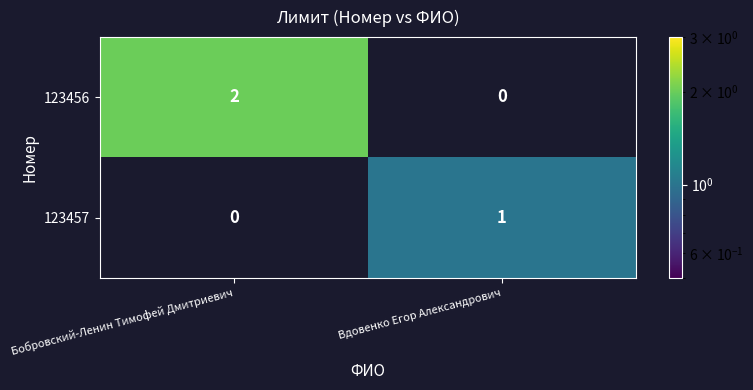

How many distinct data groups are displayed?

2